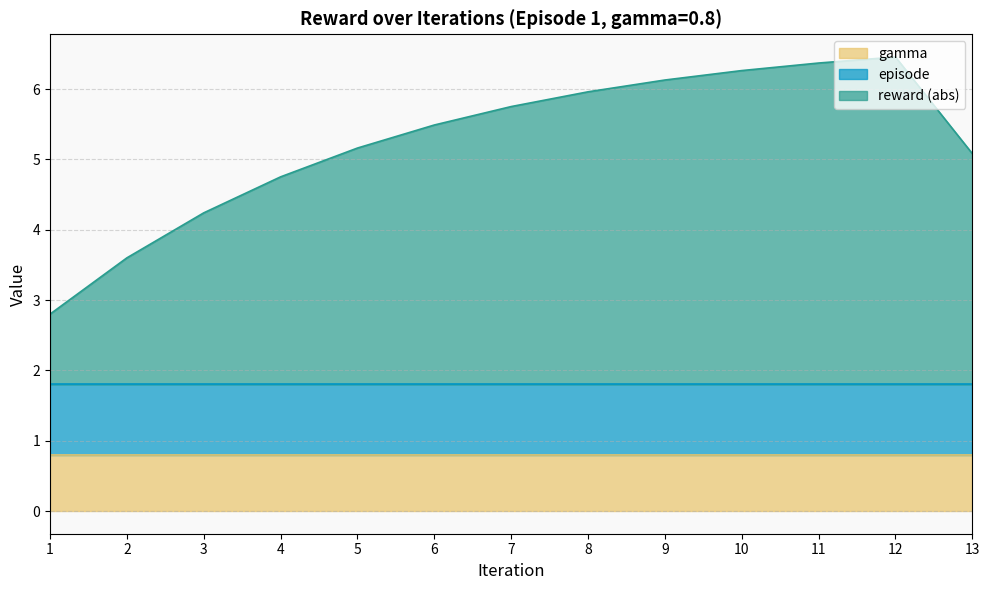

What is the lowest value of the gamma series?

0.8